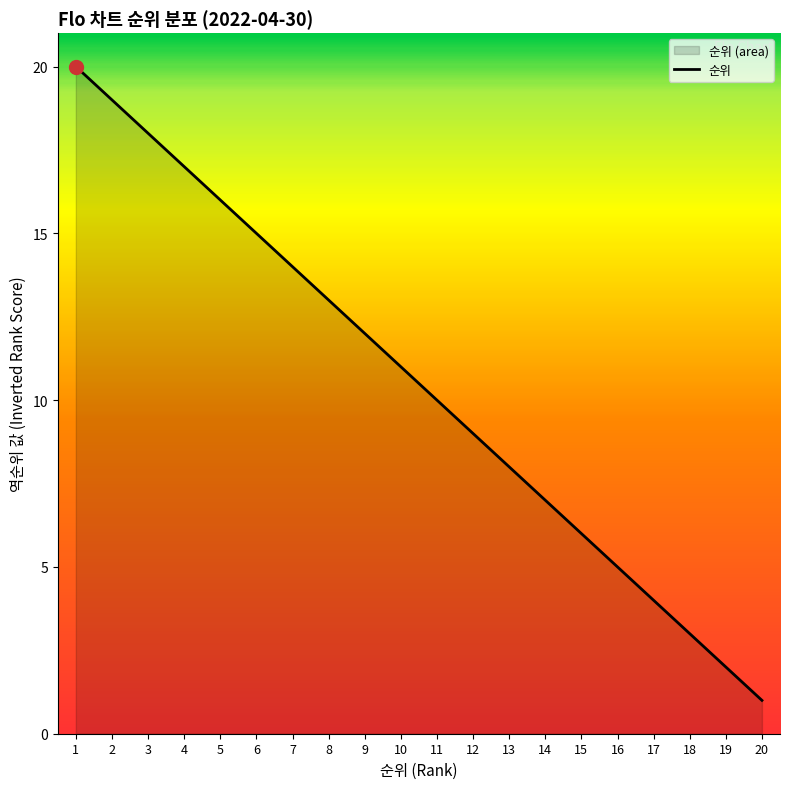

How many lines are shown in the chart?

1